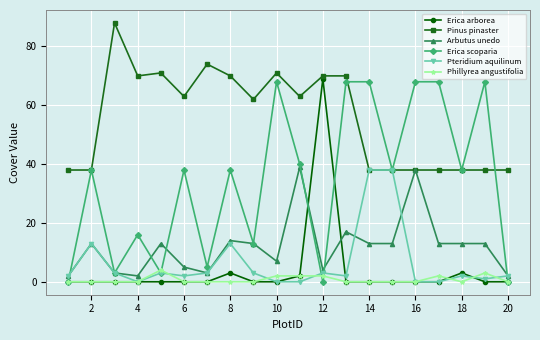

How many lines are shown in the chart?

6